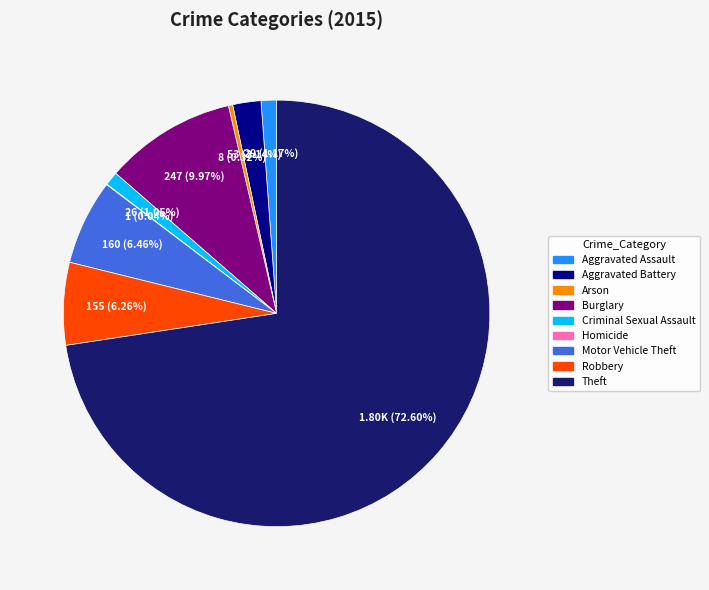

What is the ratio of the value at Arson to the value at Criminal Sexual Assault?

0.3